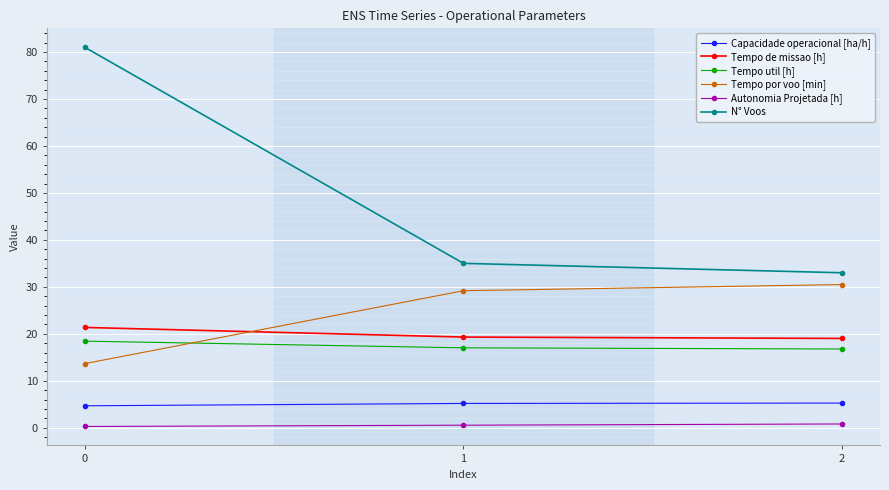

How many data points in Capacidade operacional [ha/h] are less than 5?

1